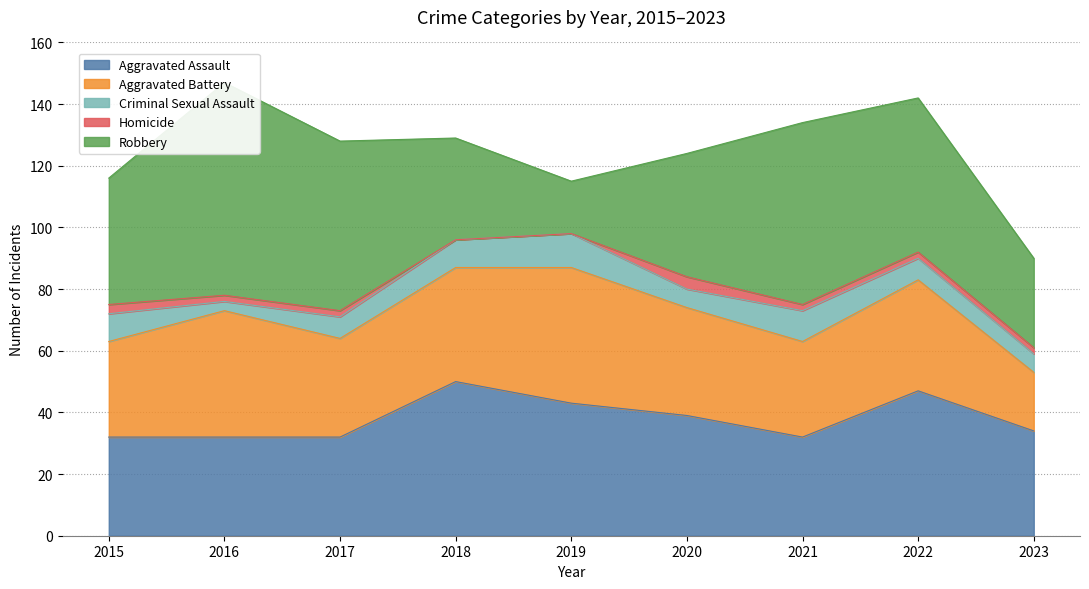

Reading left to right, list all the values displayed in this chart.

Aggravated Assault: 2015=32	2016=32	2017=32	2018=50	2019=43	2020=39	2021=32	2022=47	2023=34
Aggravated Battery: 2015=31	2016=41	2017=32	2018=37	2019=44	2020=35	2021=31	2022=36	2023=19
Criminal Sexual Assault: 2015=9	2016=3	2017=7	2018=9	2019=11	2020=6	2021=10	2022=7	2023=6
Homicide: 2015=3	2016=2	2017=2	2018=0	2019=0	2020=4	2021=2	2022=2	2023=2
Robbery: 2015=41	2016=69	2017=55	2018=33	2019=17	2020=40	2021=59	2022=50	2023=29